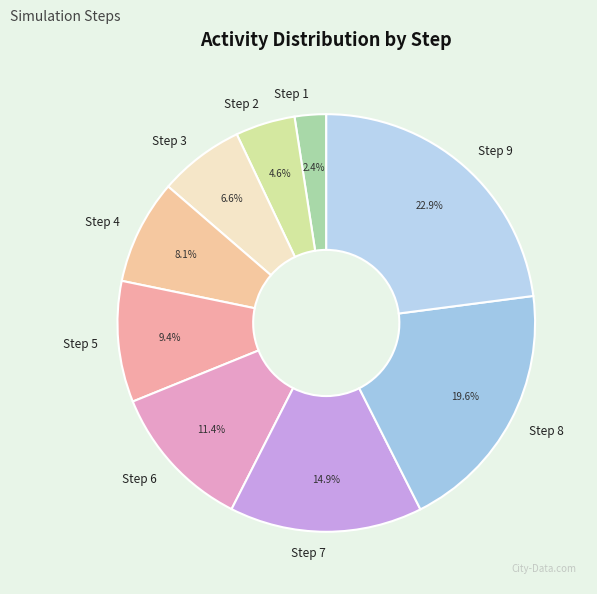

To the nearest percent, what portion does Step 4 represent?

8%